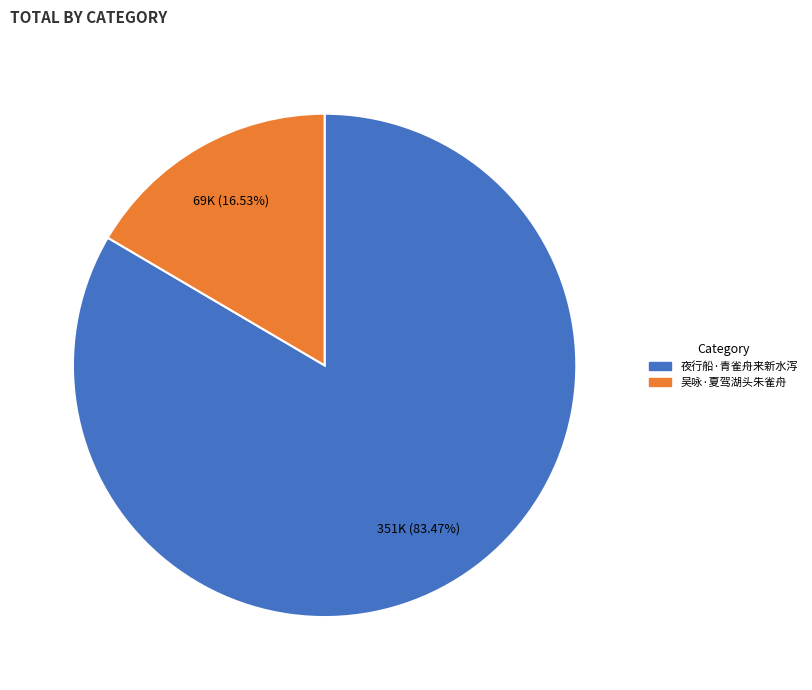

What is the largest slice in the pie chart?

夜行船·青雀舟来新水泻